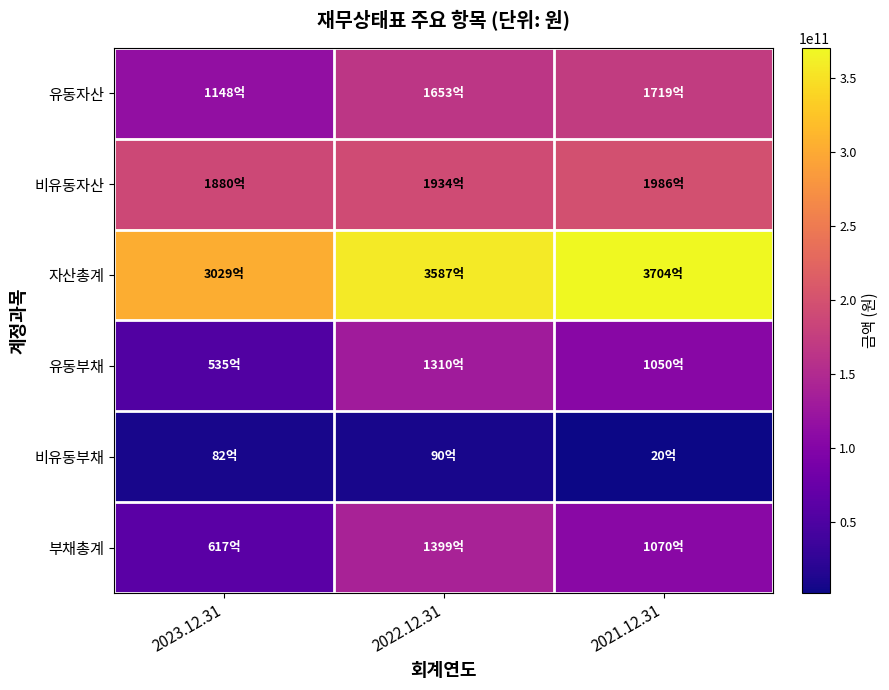

At which category is the sum across all series the highest?

2022.12.31